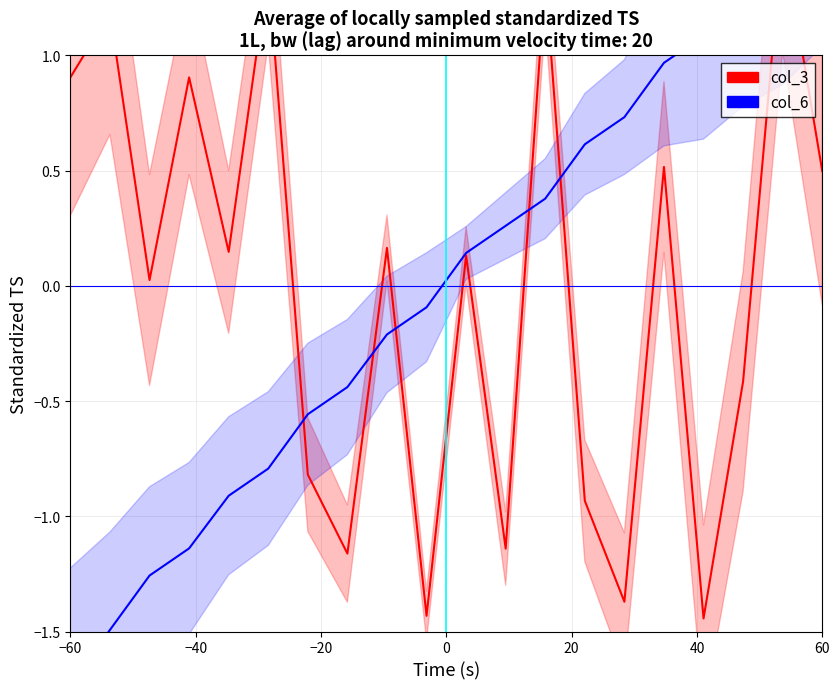

How many lines are shown in the chart?

2